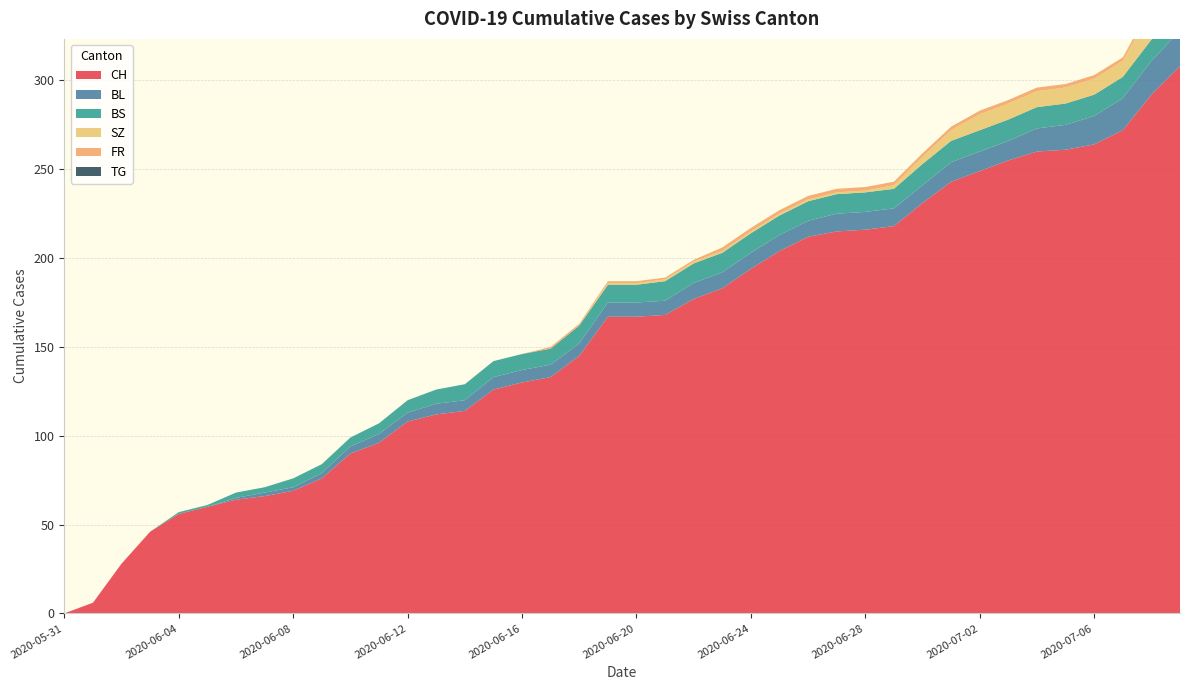

Reading right to left, what are all the values shown in this chart?

CH: 2020-07-09=308	2020-07-08=292	2020-07-07=272	2020-07-06=264	2020-07-05=261	2020-07-04=260	2020-07-03=255	2020-07-02=249	2020-07-01=243	2020-06-30=231	2020-06-29=218	2020-06-28=216	2020-06-27=215	2020-06-26=212	2020-06-25=204	2020-06-24=194	2020-06-23=183	2020-06-22=177	2020-06-21=168	2020-06-20=167	2020-06-19=167	2020-06-18=145	2020-06-17=133	2020-06-16=130	2020-06-15=126	2020-06-14=114	2020-06-13=112	2020-06-12=108	2020-06-11=96	2020-06-10=90	2020-06-09=76	2020-06-08=69	2020-06-07=66	2020-06-06=64	2020-06-05=60	2020-06-04=56	2020-06-03=46	2020-06-02=28	2020-06-01=6	2020-05-31=0
BL: 2020-07-09=20	2020-07-08=19	2020-07-07=18	2020-07-06=16	2020-07-05=14	2020-07-04=13	2020-07-03=11	2020-07-02=11	2020-07-01=11	2020-06-30=10	2020-06-29=10	2020-06-28=10	2020-06-27=10	2020-06-26=9	2020-06-25=9	2020-06-24=9	2020-06-23=9	2020-06-22=9	2020-06-21=8	2020-06-20=8	2020-06-19=8	2020-06-18=7	2020-06-17=7	2020-06-16=7	2020-06-15=7	2020-06-14=6	2020-06-13=6	2020-06-12=5	2020-06-11=5	2020-06-10=4	2020-06-09=3	2020-06-08=2	2020-06-07=2	2020-06-06=1	2020-06-05=0	2020-06-04=0	2020-06-03=0	2020-06-02=0	2020-06-01=0	2020-05-31=0
BS: 2020-07-09=12	2020-07-08=12	2020-07-07=12	2020-07-06=12	2020-07-05=12	2020-07-04=12	2020-07-03=12	2020-07-02=12	2020-07-01=12	2020-06-30=12	2020-06-29=11	2020-06-28=11	2020-06-27=11	2020-06-26=11	2020-06-25=11	2020-06-24=11	2020-06-23=11	2020-06-22=11	2020-06-21=11	2020-06-20=10	2020-06-19=10	2020-06-18=10	2020-06-17=9	2020-06-16=9	2020-06-15=9	2020-06-14=9	2020-06-13=8	2020-06-12=7	2020-06-11=6	2020-06-10=5	2020-06-09=5	2020-06-08=5	2020-06-07=3	2020-06-06=3	2020-06-05=1	2020-06-04=1	2020-06-03=0	2020-06-02=0	2020-06-01=0	2020-05-31=0
SZ: 2020-07-09=17	2020-07-08=17	2020-07-07=9	2020-07-06=9	2020-07-05=9	2020-07-04=9	2020-07-03=9	2020-07-02=9	2020-07-01=6	2020-06-30=4	2020-06-29=2	2020-06-28=1	2020-06-27=1	2020-06-26=1	2020-06-25=1	2020-06-24=1	2020-06-23=1	2020-06-22=1	2020-06-21=1	2020-06-20=1	2020-06-19=1	2020-06-18=0	2020-06-17=0	2020-06-16=0	2020-06-15=0	2020-06-14=0	2020-06-13=0	2020-06-12=0	2020-06-11=0	2020-06-10=0	2020-06-09=0	2020-06-08=0	2020-06-07=0	2020-06-06=0	2020-06-05=0	2020-06-04=0	2020-06-03=0	2020-06-02=0	2020-06-01=0	2020-05-31=0
FR: 2020-07-09=2	2020-07-08=2	2020-07-07=2	2020-07-06=2	2020-07-05=2	2020-07-04=2	2020-07-03=2	2020-07-02=2	2020-07-01=2	2020-06-30=2	2020-06-29=2	2020-06-28=2	2020-06-27=2	2020-06-26=2	2020-06-25=2	2020-06-24=2	2020-06-23=2	2020-06-22=1	2020-06-21=1	2020-06-20=1	2020-06-19=1	2020-06-18=1	2020-06-17=1	2020-06-16=0	2020-06-15=0	2020-06-14=0	2020-06-13=0	2020-06-12=0	2020-06-11=0	2020-06-10=0	2020-06-09=0	2020-06-08=0	2020-06-07=0	2020-06-06=0	2020-06-05=0	2020-06-04=0	2020-06-03=0	2020-06-02=0	2020-06-01=0	2020-05-31=0
TG: 2020-07-09=0	2020-07-08=0	2020-07-07=0	2020-07-06=0	2020-07-05=0	2020-07-04=0	2020-07-03=0	2020-07-02=0	2020-07-01=0	2020-06-30=0	2020-06-29=0	2020-06-28=0	2020-06-27=0	2020-06-26=0	2020-06-25=0	2020-06-24=0	2020-06-23=0	2020-06-22=0	2020-06-21=0	2020-06-20=0	2020-06-19=0	2020-06-18=0	2020-06-17=0	2020-06-16=0	2020-06-15=0	2020-06-14=0	2020-06-13=0	2020-06-12=0	2020-06-11=0	2020-06-10=0	2020-06-09=0	2020-06-08=0	2020-06-07=0	2020-06-06=0	2020-06-05=0	2020-06-04=0	2020-06-03=0	2020-06-02=0	2020-06-01=0	2020-05-31=0